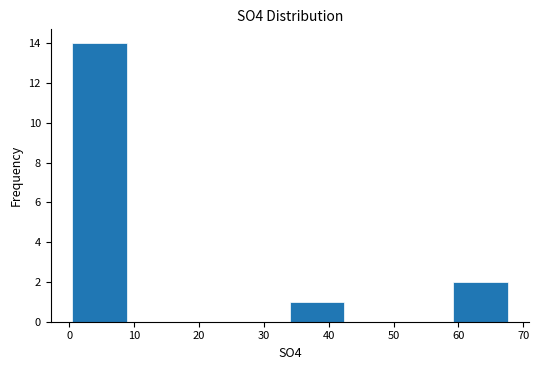

Reading left to right, transcribe this chart: for each bar, give the range it covers on the x-axis and its height. Neither the bar edges nor the heights are printed on the chart, so give them approximately, as read against the axes.

0 to 9: 14
9 to 17: 0
17 to 26: 0
26 to 34: 0
34 to 42: 1
42 to 51: 0
51 to 59: 0
59 to 68: 2